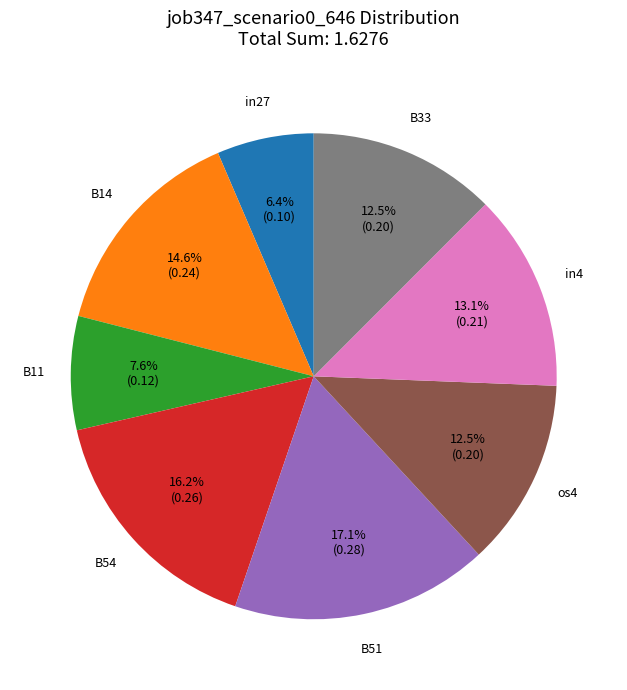

To the nearest percent, what is the difference between the in27 and B33 slice percentages?

6%